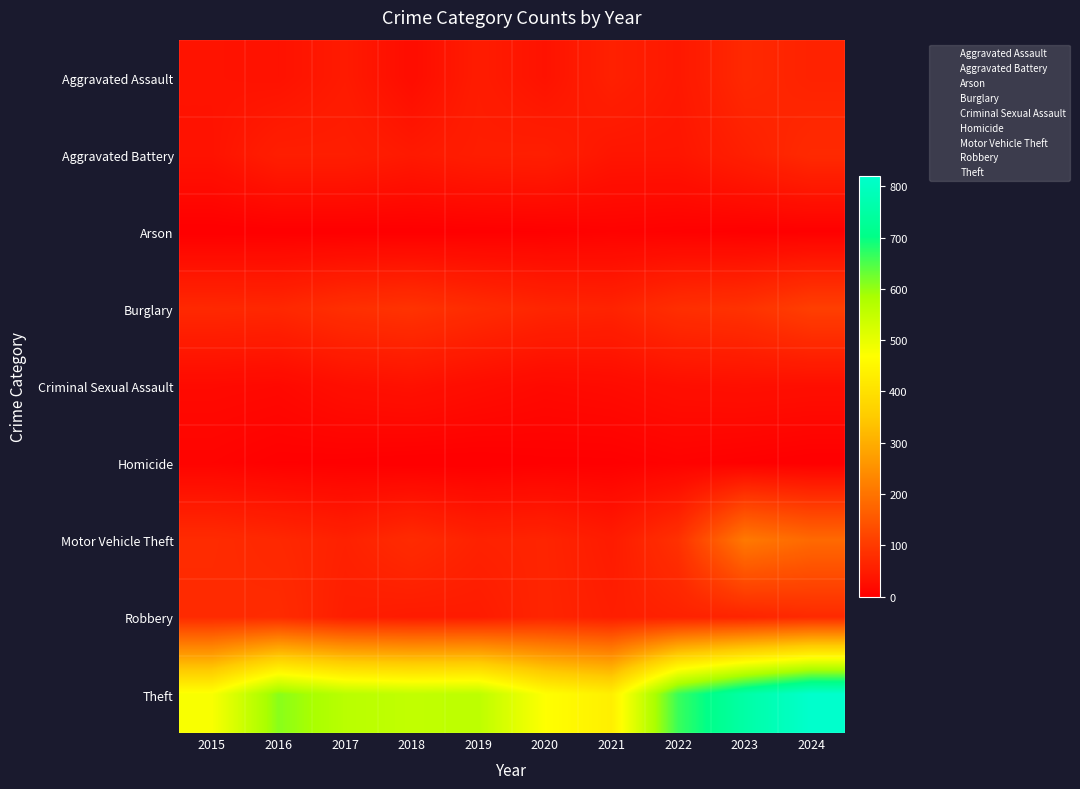

Reading right to left, transcribe all the data shown in this chart.

Aggravated Assault: 2024=60	2023=70	2022=42	2021=57	2020=33	2019=49	2018=23	2017=46	2016=32	2015=34
Aggravated Battery: 2024=73	2023=55	2022=38	2021=38	2020=54	2019=52	2018=44	2017=53	2016=53	2015=33
Arson: 2024=2	2023=2	2022=4	2021=6	2020=3	2019=2	2018=1	2017=1	2016=1	2015=0
Burglary: 2024=109	2023=87	2022=81	2021=61	2020=65	2019=76	2018=88	2017=82	2016=68	2015=70
Criminal Sexual Assault: 2024=26	2023=28	2022=26	2021=20	2020=17	2019=23	2018=30	2017=26	2016=16	2015=18
Homicide: 2024=0	2023=3	2022=6	2021=2	2020=2	2019=0	2018=0	2017=2	2016=3	2015=8
Motor Vehicle Theft: 2024=182	2023=209	2022=85	2021=48	2020=63	2019=59	2018=75	2017=58	2016=69	2015=76
Robbery: 2024=73	2023=63	2022=59	2021=53	2020=64	2019=49	2018=48	2017=53	2016=76	2015=74
Theft: 2024=820	2023=754	2022=663	2021=433	2020=469	2019=559	2018=553	2017=564	2016=608	2015=476